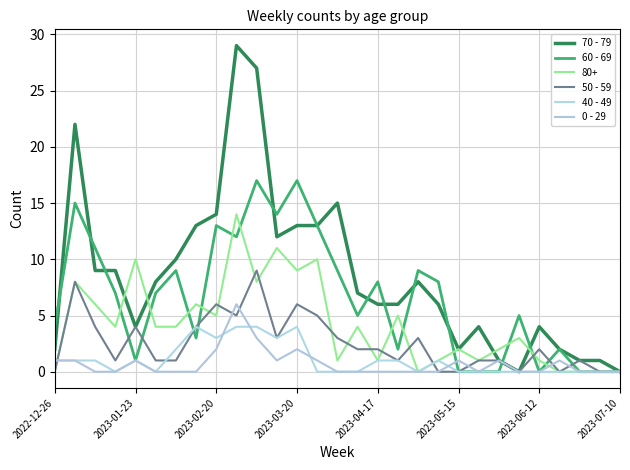

How many 50 - 59 values are between 1 and 4?

16